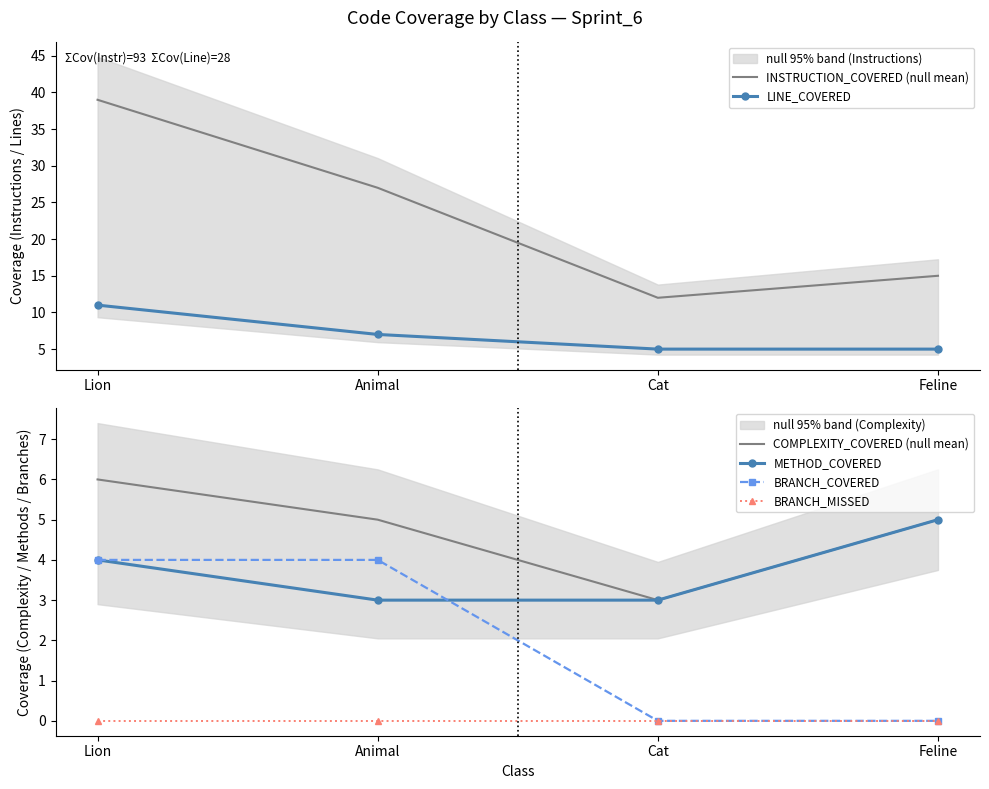

What is the label of the 2nd point from the left?

Animal